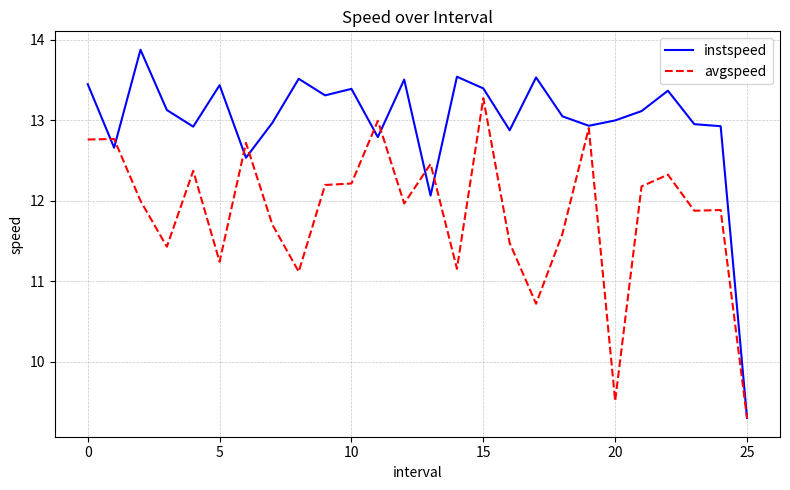

Which series has the largest total across all categories?

instspeed